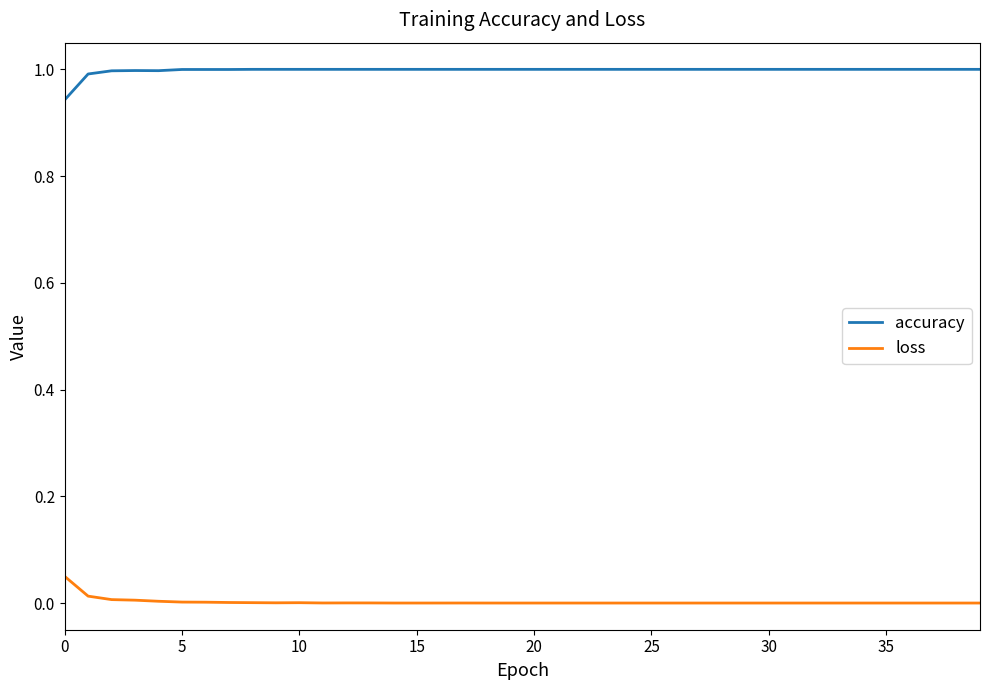

What is the maximum value for accuracy?

1.0